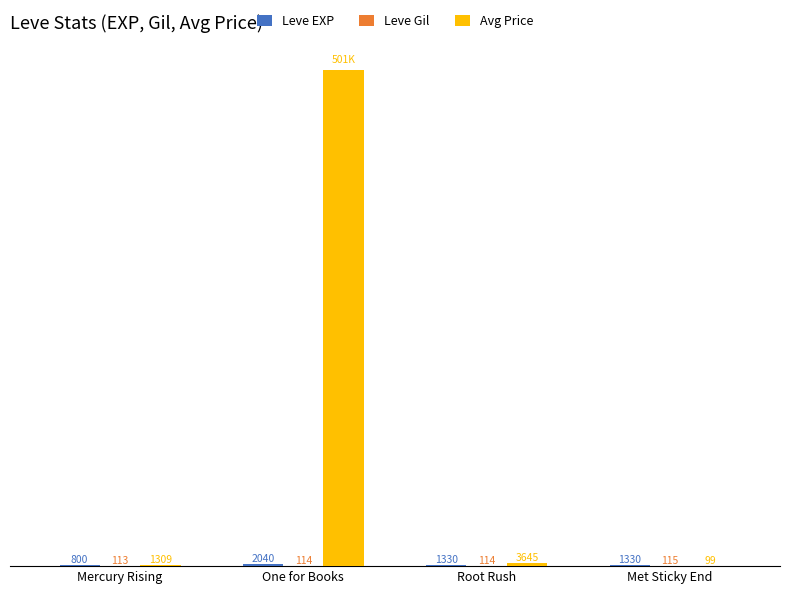

Which series has the largest total across all categories?

Avg Price